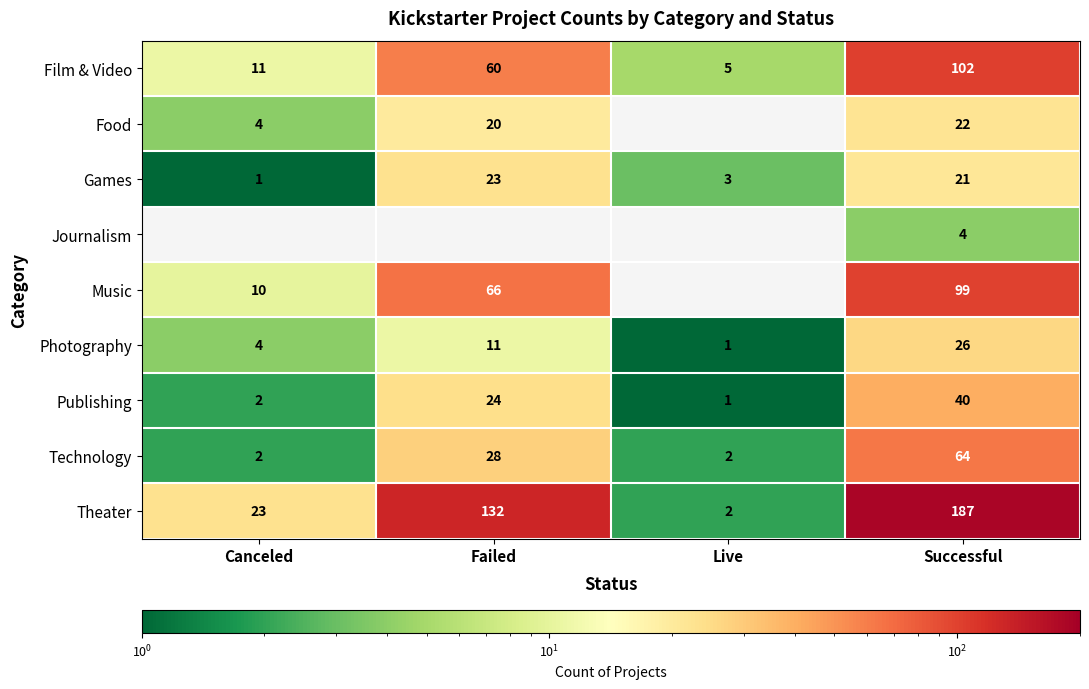

What is the total value across all series at Successful?

565